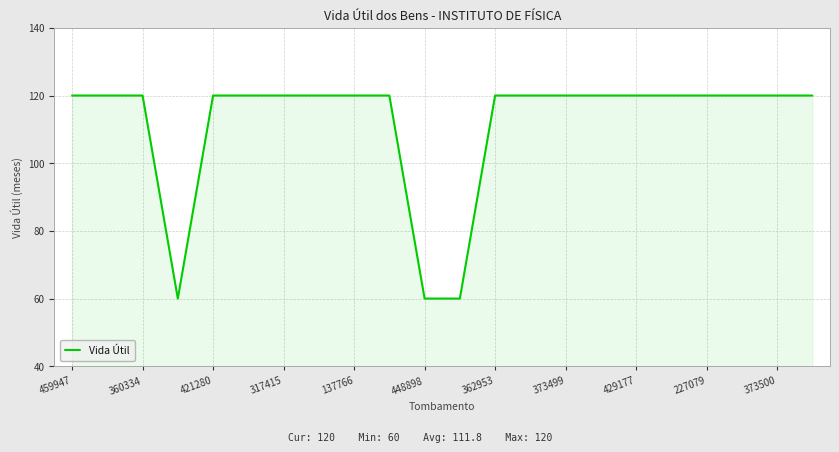

What is the smallest value displayed?

60